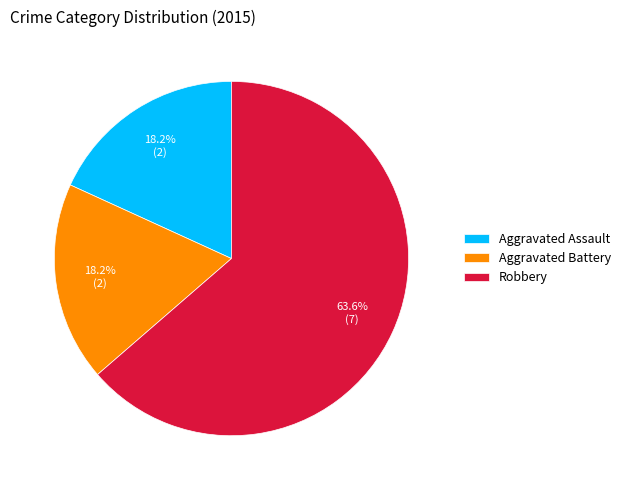

To the nearest percent, what is the average slice percentage?

33%